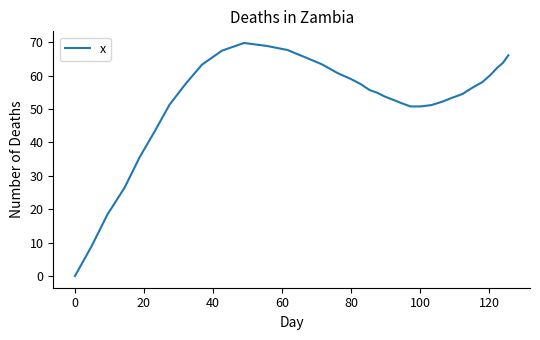

What is the maximum value shown in the chart?

69.8